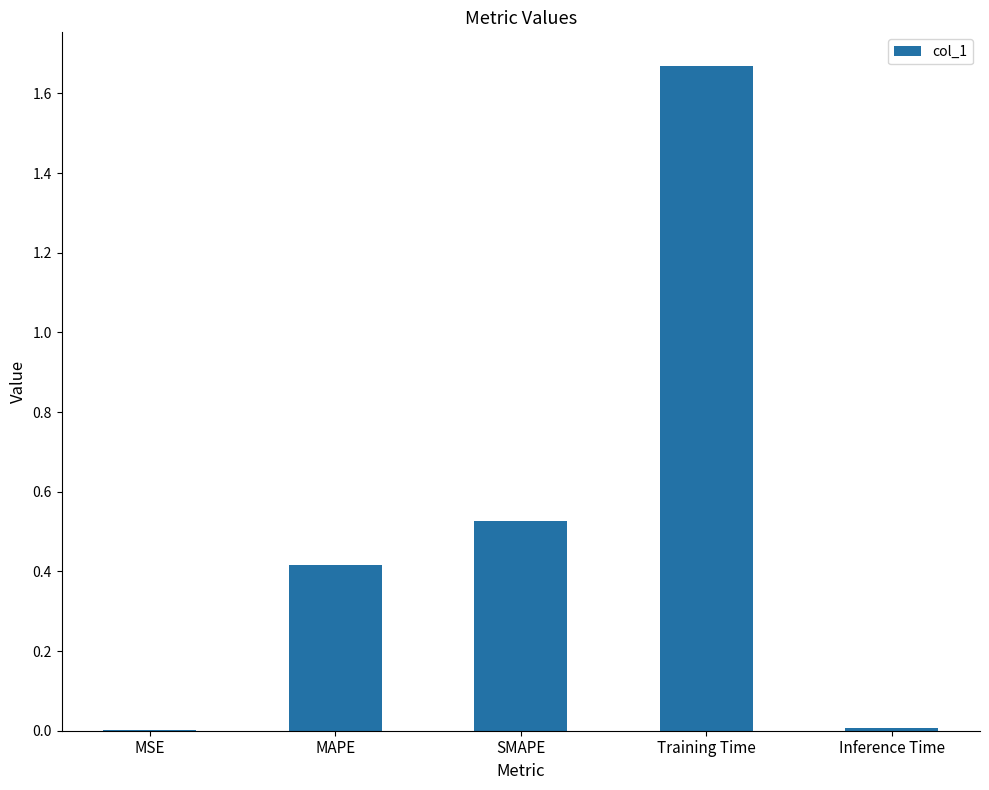

Which category has the highest value across all series?

Training Time